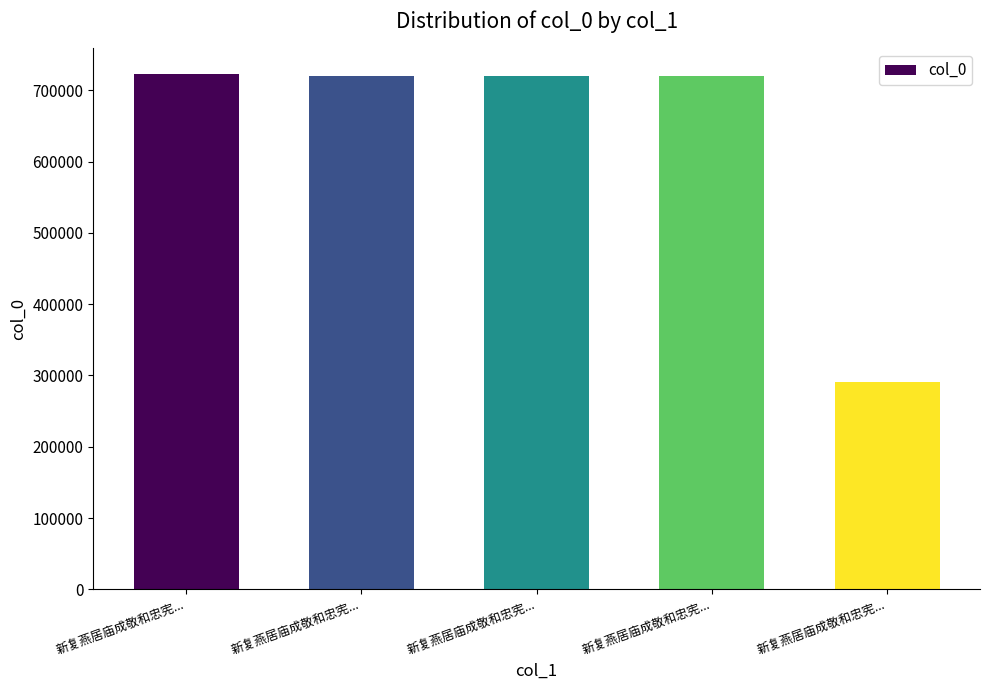

At which label does the data first exceed 720472?

新复燕居庙成敬和忠宪...